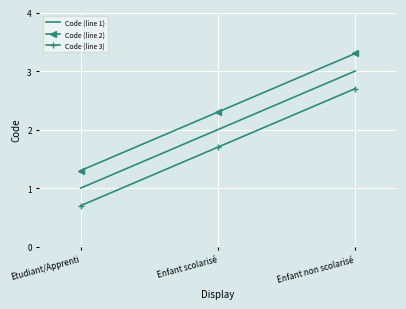

Reading left to right, list all the values displayed in this chart.

Code (line 1): 1.0	2.0	3.0
Code (line 2): 1.3	2.3	3.3
Code (line 3): 0.7	1.7	2.7